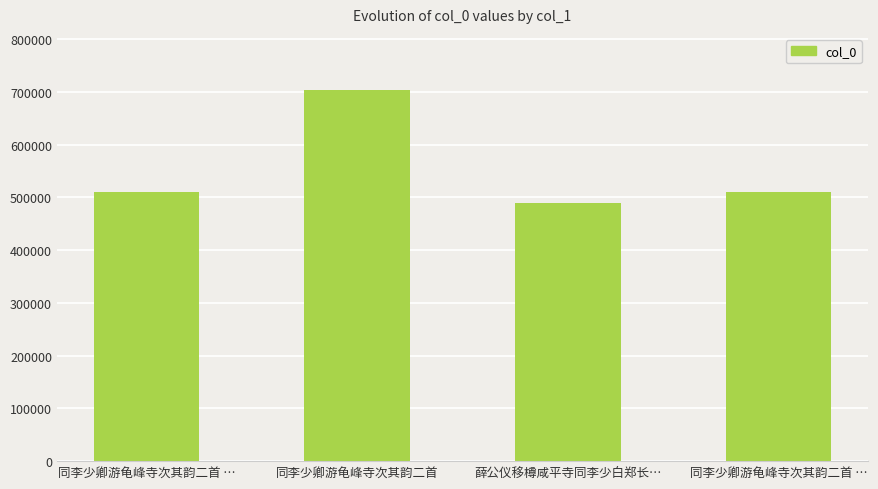

The value at 同李少卿游龟峰寺次其韵二首 … is 156621. True or false?

False